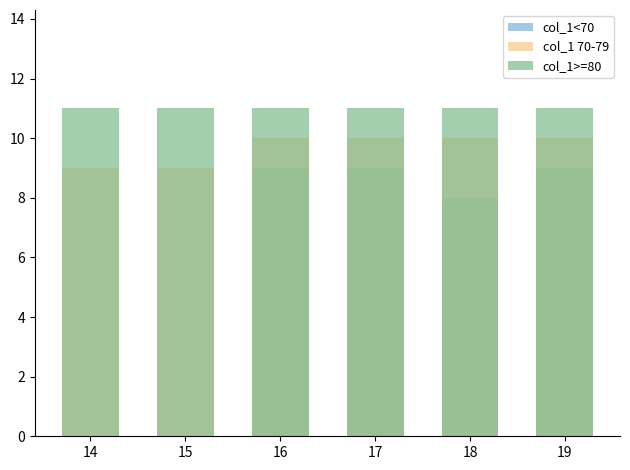

At how many categories does at least one series exceed 1?

6